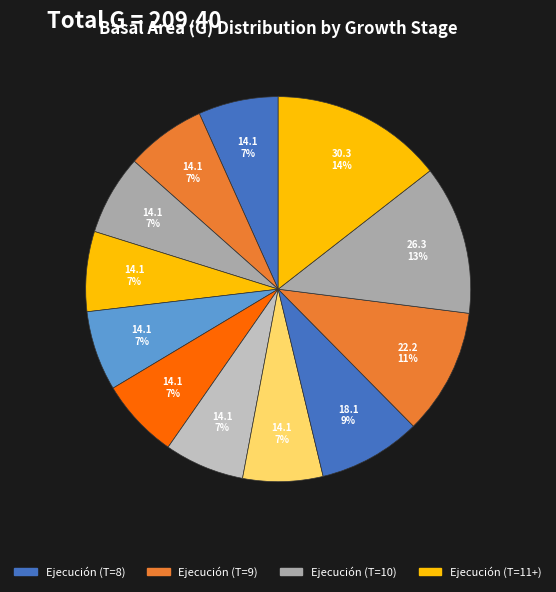

Is there any slice that represents more than half of the pie?

No